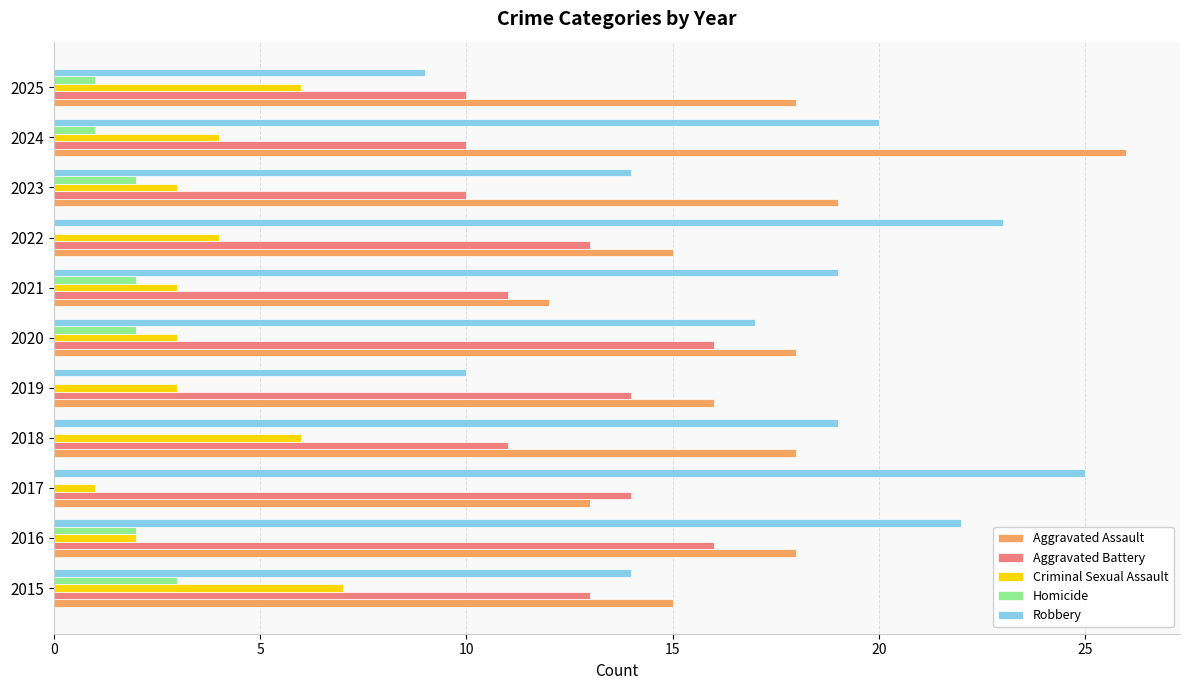

What is the sum of all Aggravated Battery values?

138